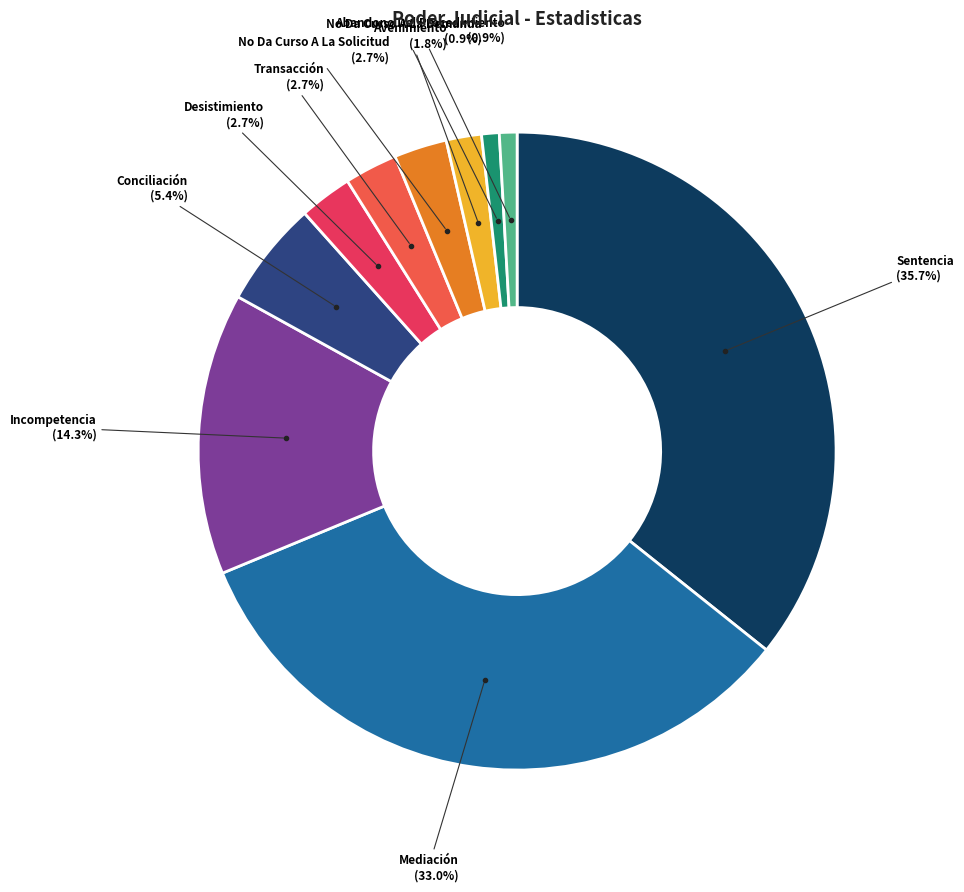

How many segments does this pie chart have?

10